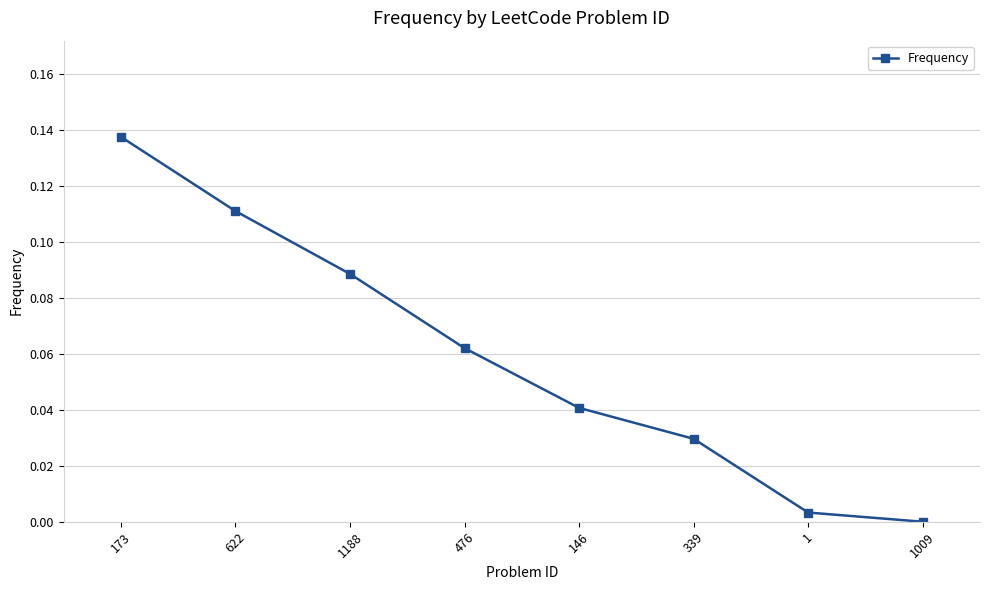

What is the change in value from 173 to 146?

-0.1